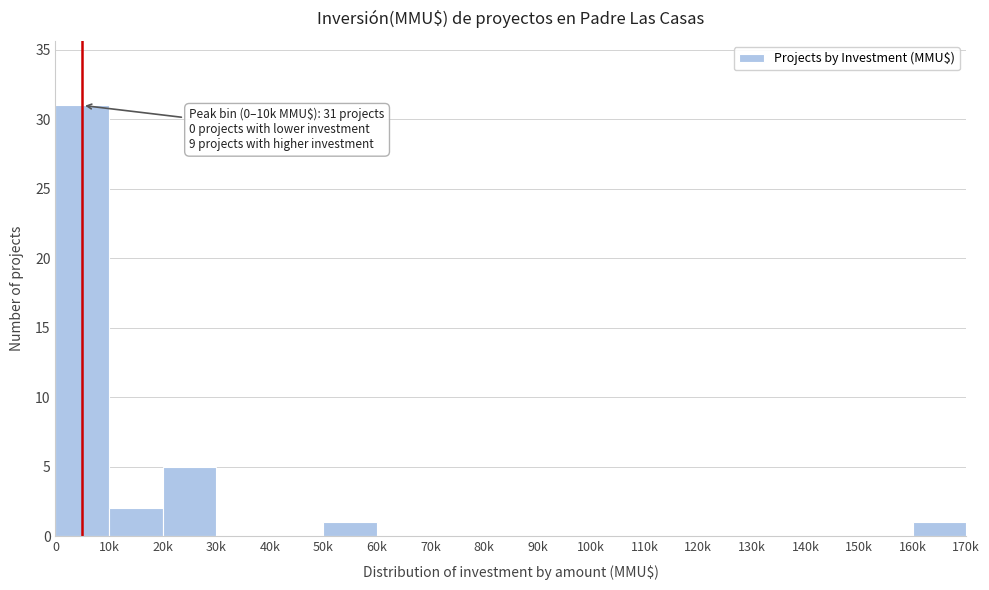

Reading left to right, what are all the values shown in this chart?

0=31	10k=2	20k=5	30k=0	40k=0	50k=1	60k=0	70k=0	80k=0	90k=0	100k=0	110k=0	120k=0	130k=0	140k=0	150k=0	160k=1